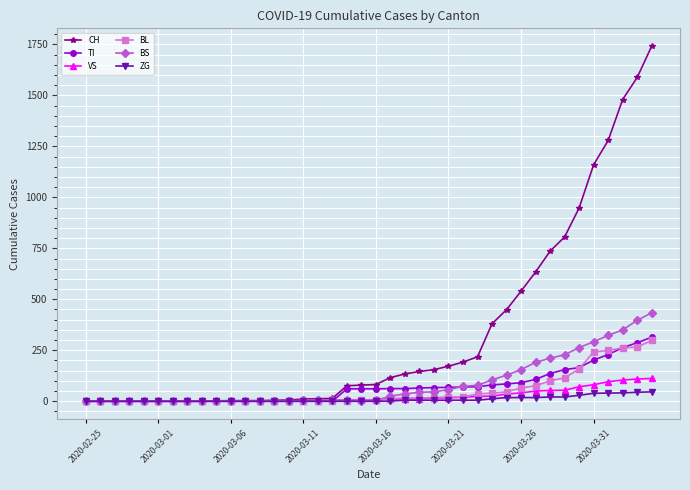

Which series has the widest spread of values?

CH